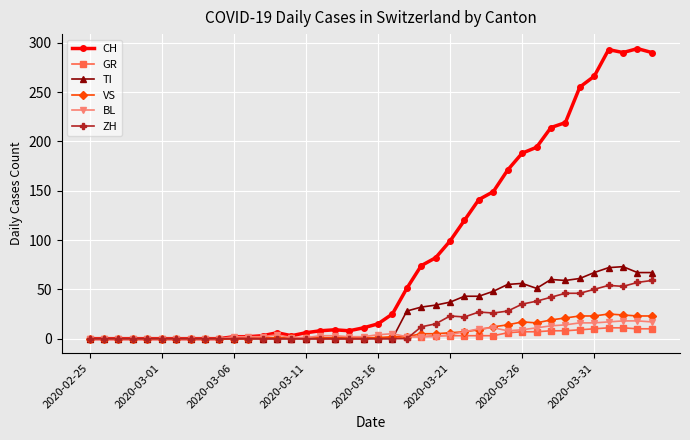

True or false: ZH has more than 0 interior local peaks.

True